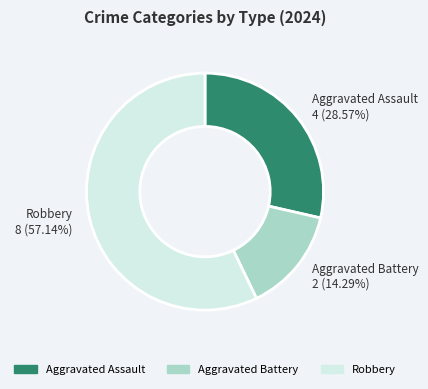

How many slices are in this pie chart?

3